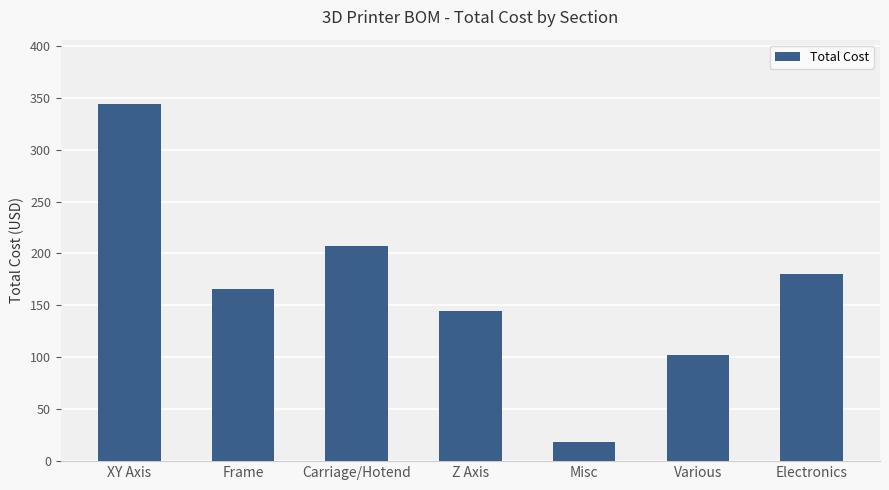

What is the average value?

166.0